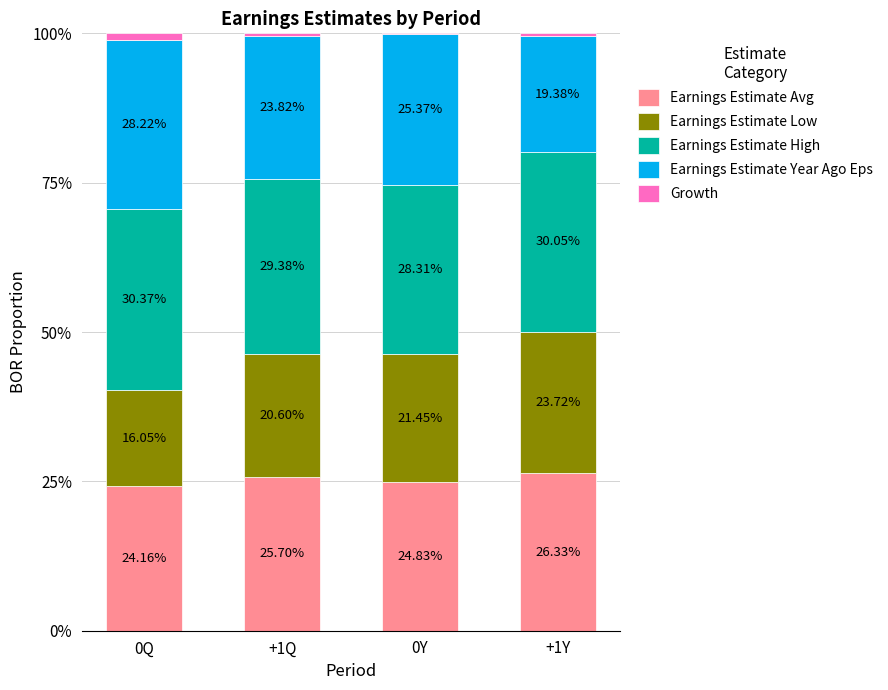

What is the sum of all Earnings Estimate Avg values?

101.0